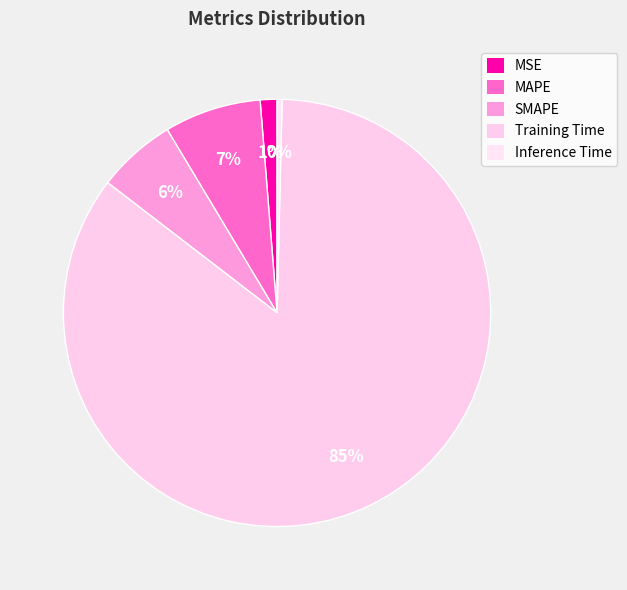

How many slices are in this pie chart?

5